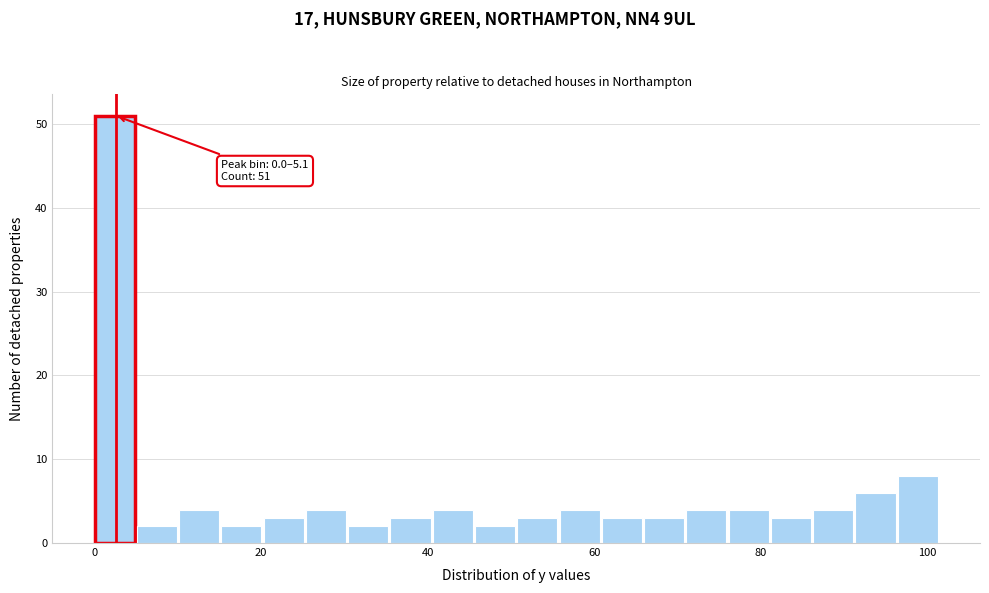

Around what value on the x-axis is the tallest bar? Give the approximate position of its centre, as read against the axis.

2